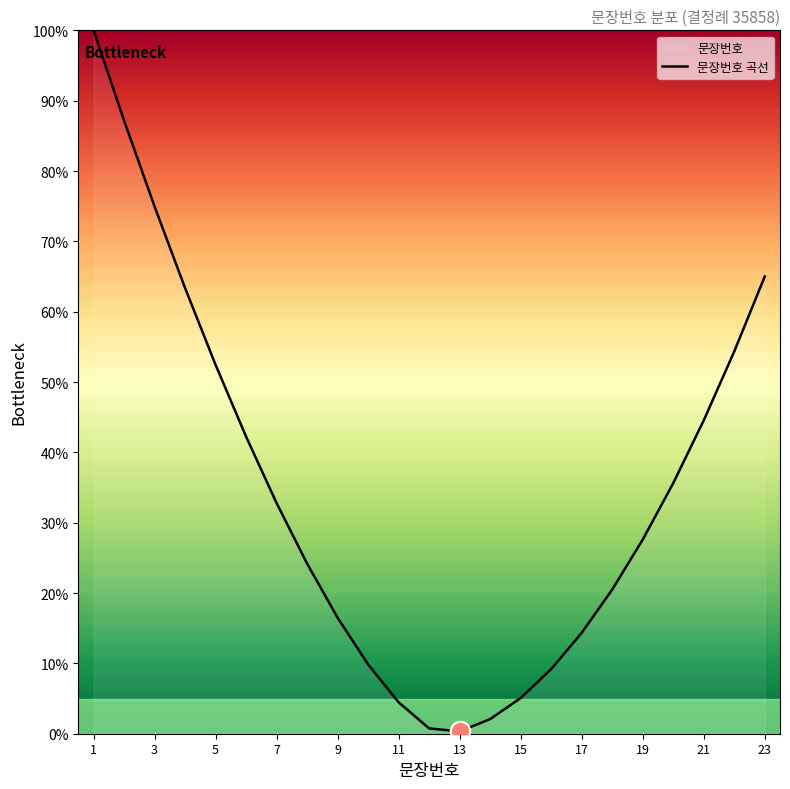

What is the greatest value displayed?

100.0